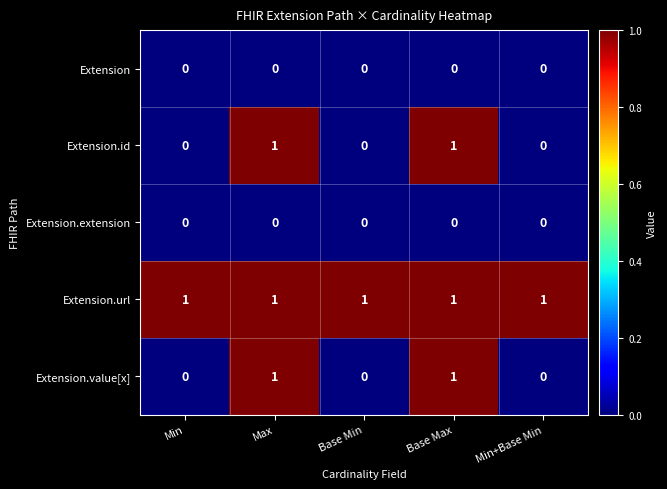

Count the Extension.id values in the range 0 to 1.

5